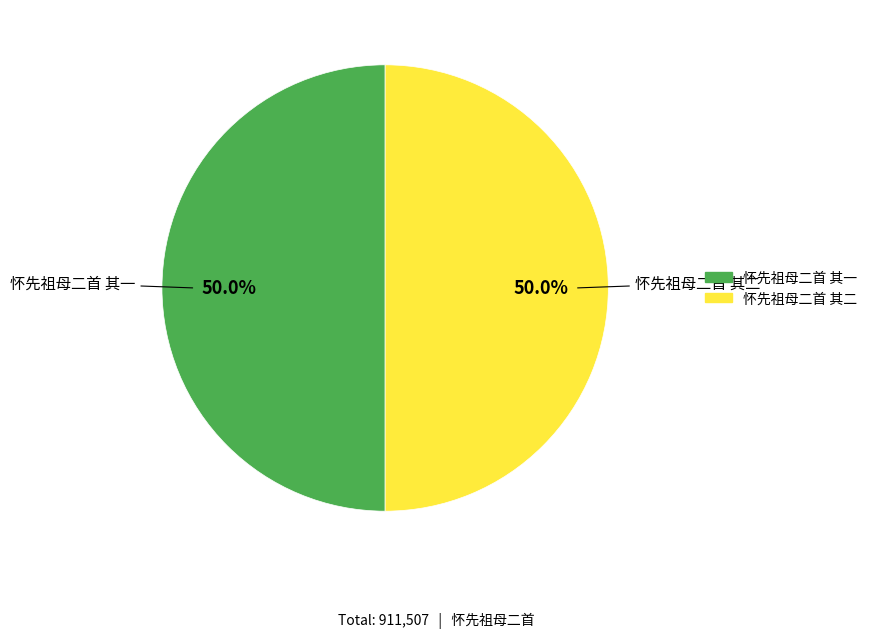

To the nearest percent, what portion does 怀先祖母二首 其一 represent?

50%